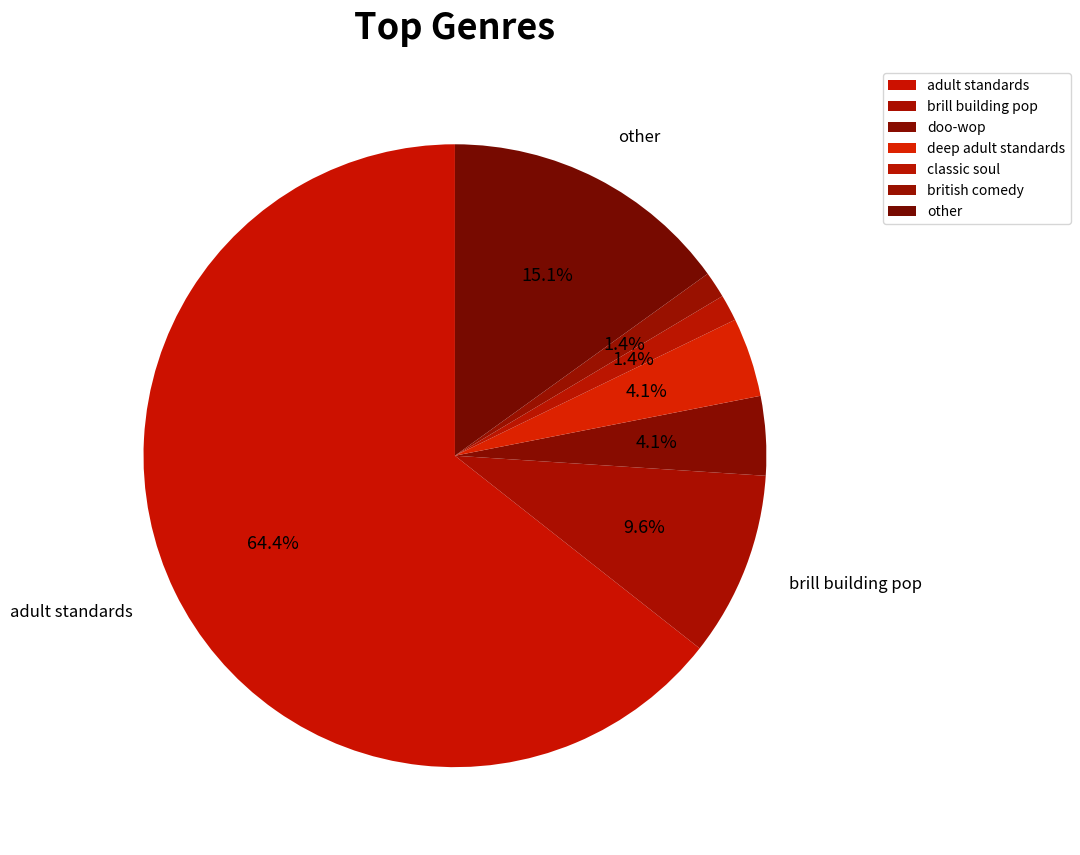

How many slices are in this pie chart?

7